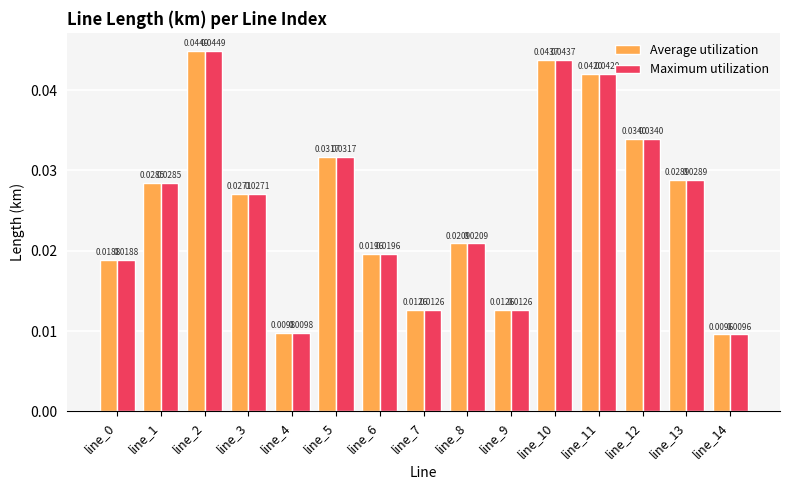

At how many categories does at least one series exceed 0?

15